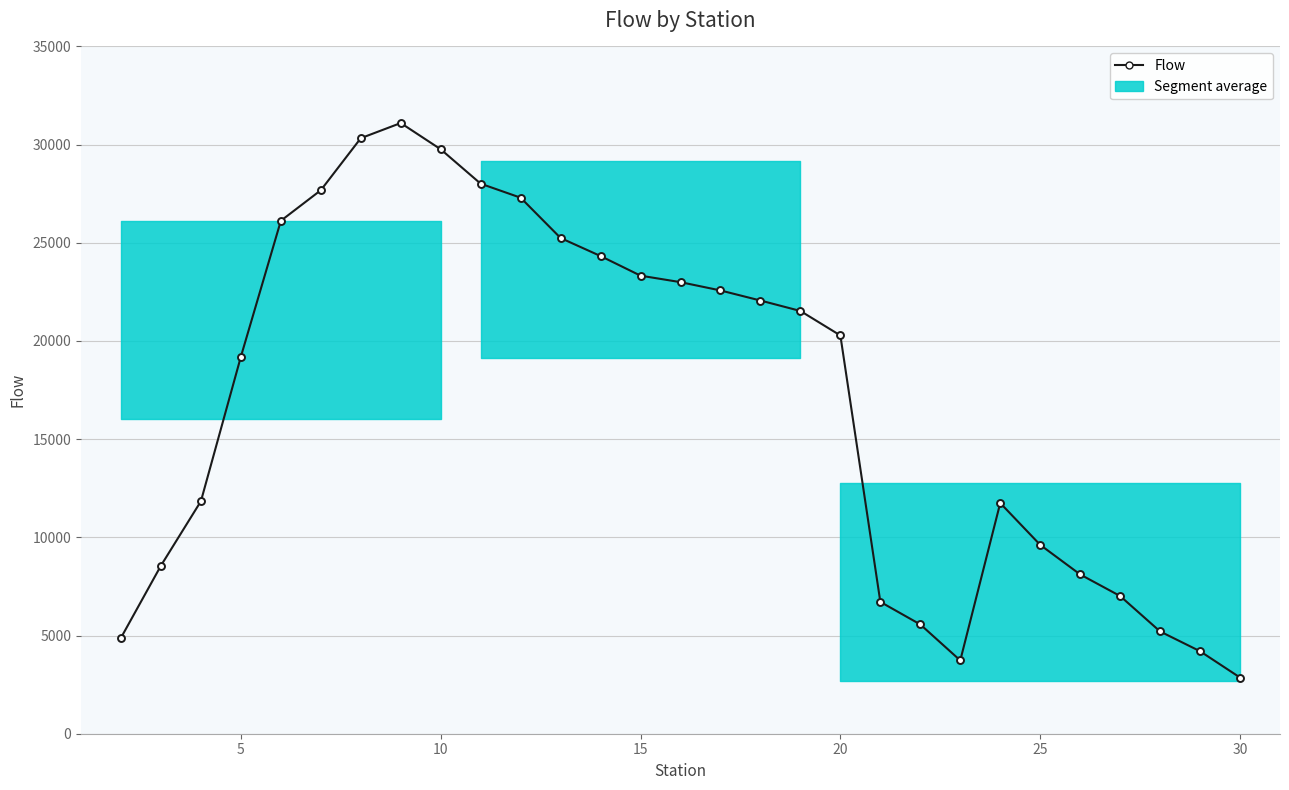

True or false: there are more than 1 points higher than both neighbors.

True